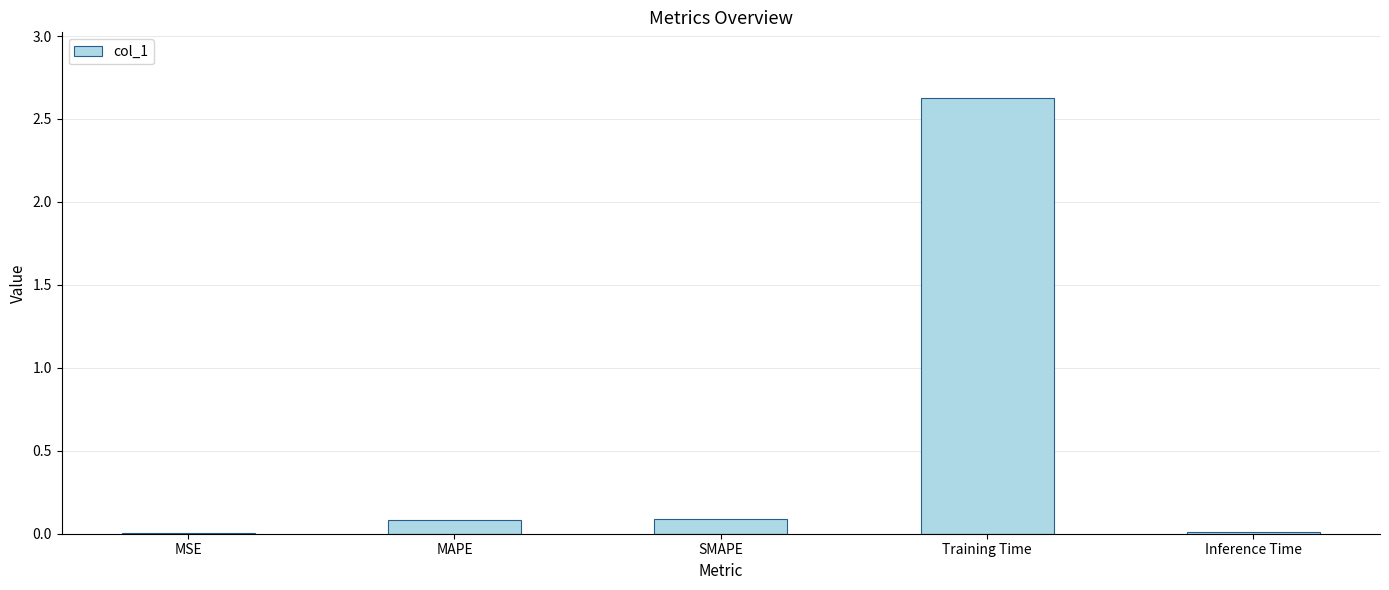

Which category has the highest value across all series?

Training Time